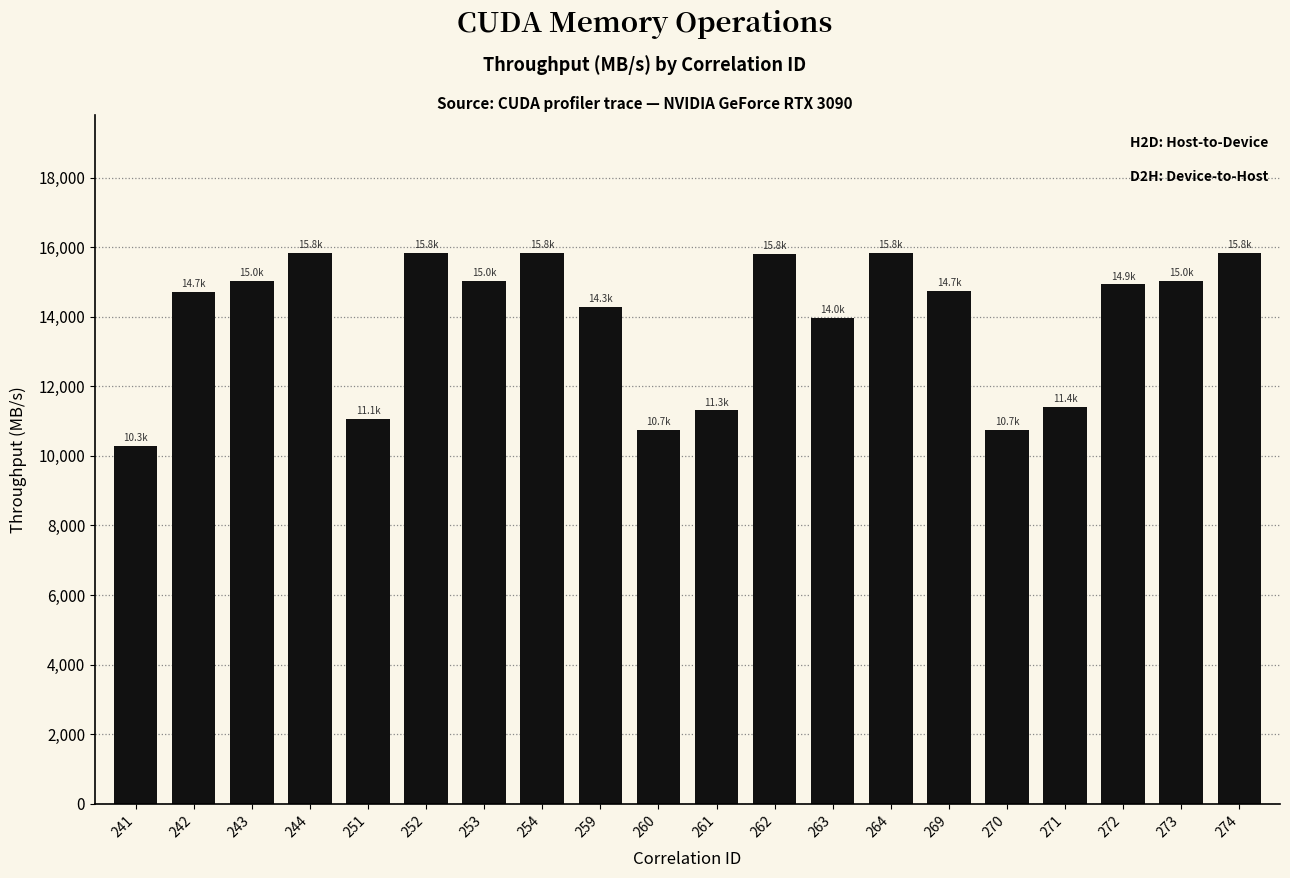

The chart shows a value of 6858.6 at 263. True or false?

False